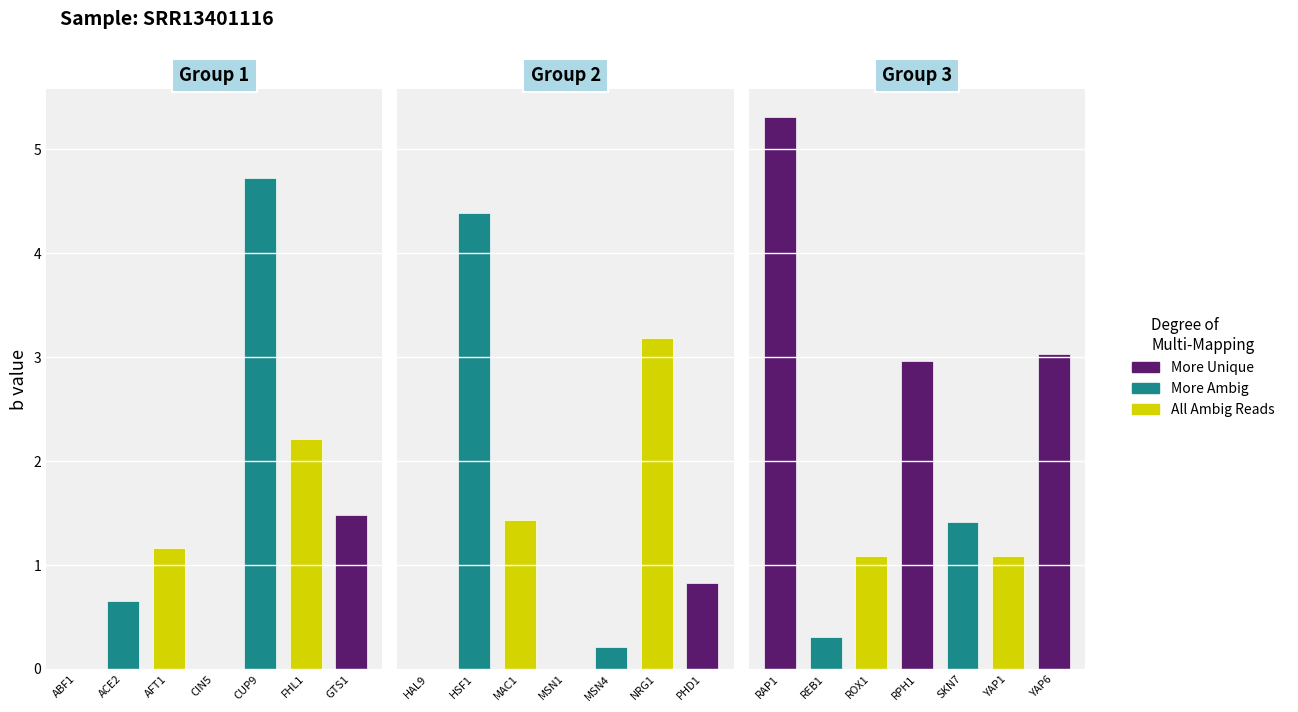

List the labels in order of value, smallest first.

ABF1, CIN5, HAL9, MSN1, MSN4, REB1, ACE2, PHD1, YAP1, ROX1, AFT1, SKN7, MAC1, GTS1, FHL1, RPH1, YAP6, NRG1, HSF1, CUP9, RAP1